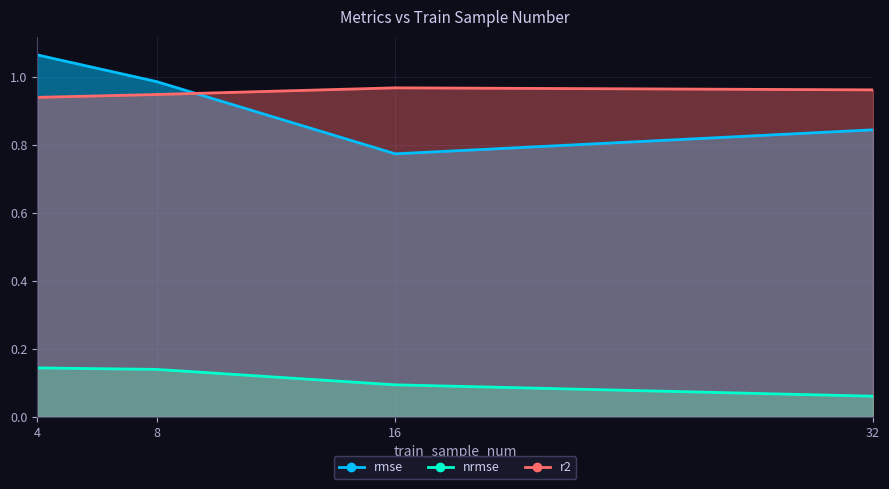

What value does the nrmse series have at 16?

0.1